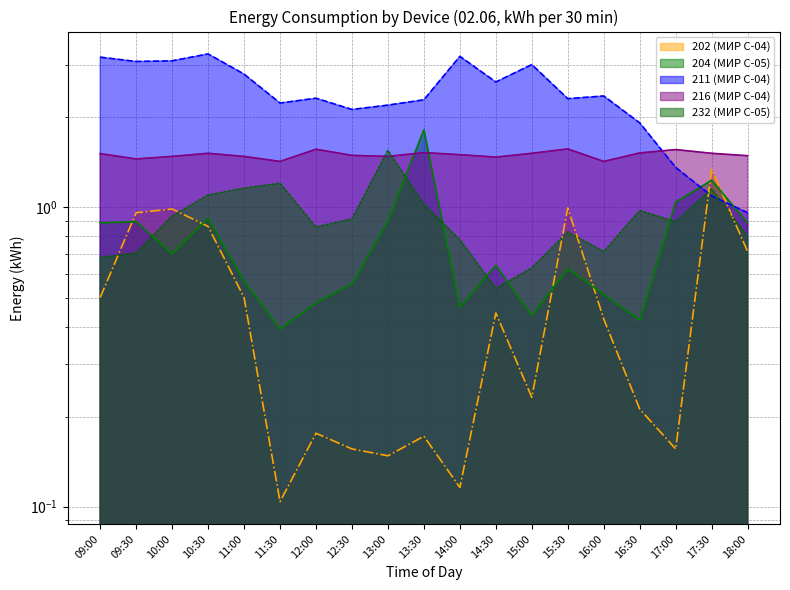

How many categories are shown in the chart?

19